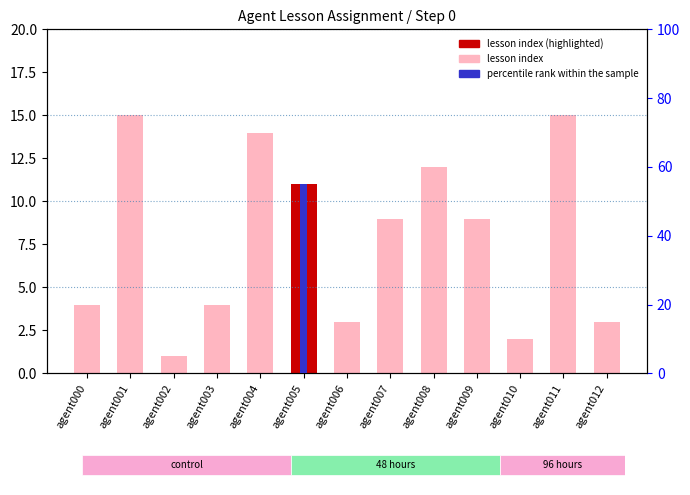

At which category does the chart reach its minimum across all series?

agent002